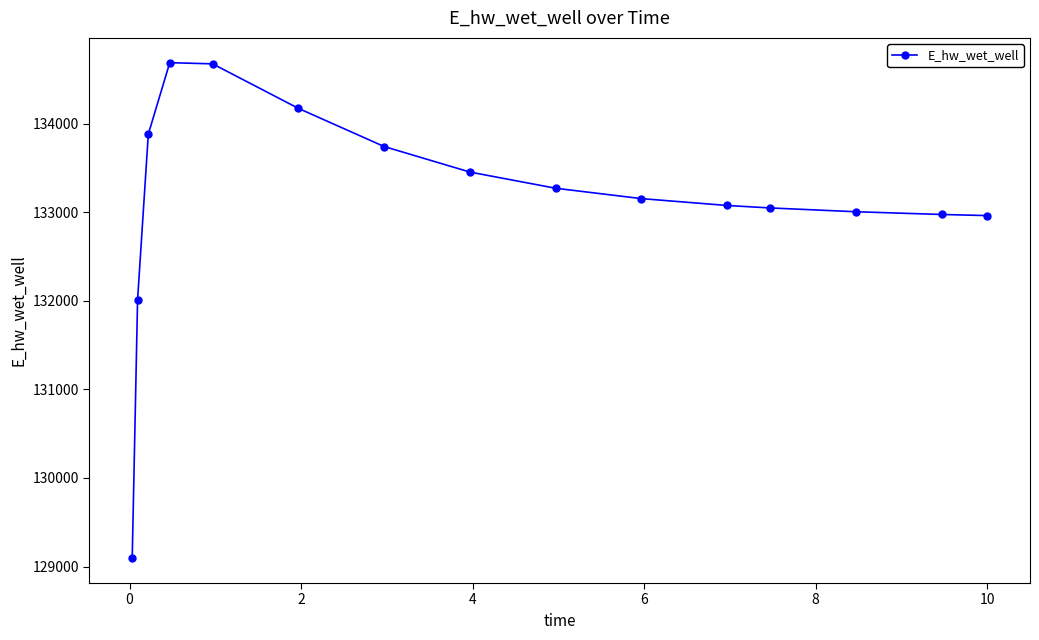

What is the average value?

133148.3